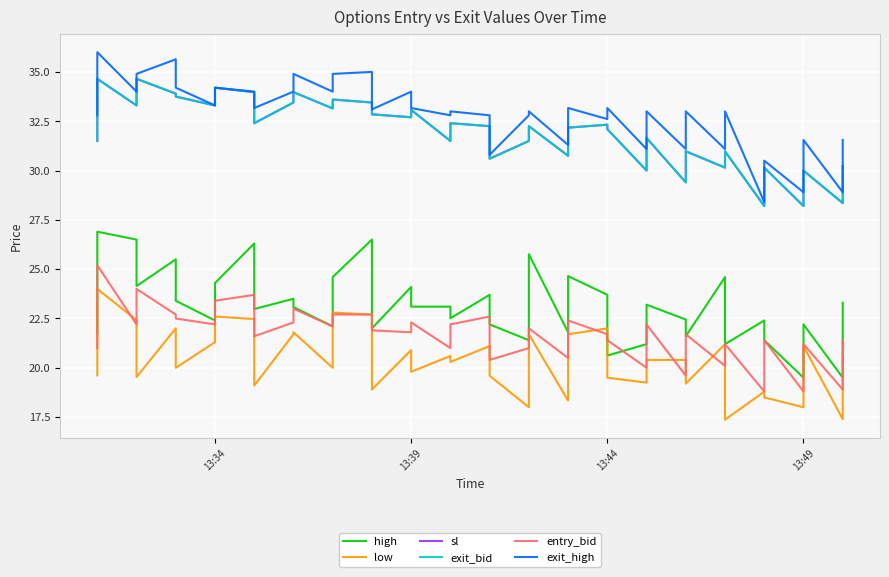

Is it true that exit_high equals 11.8 at 23?

False